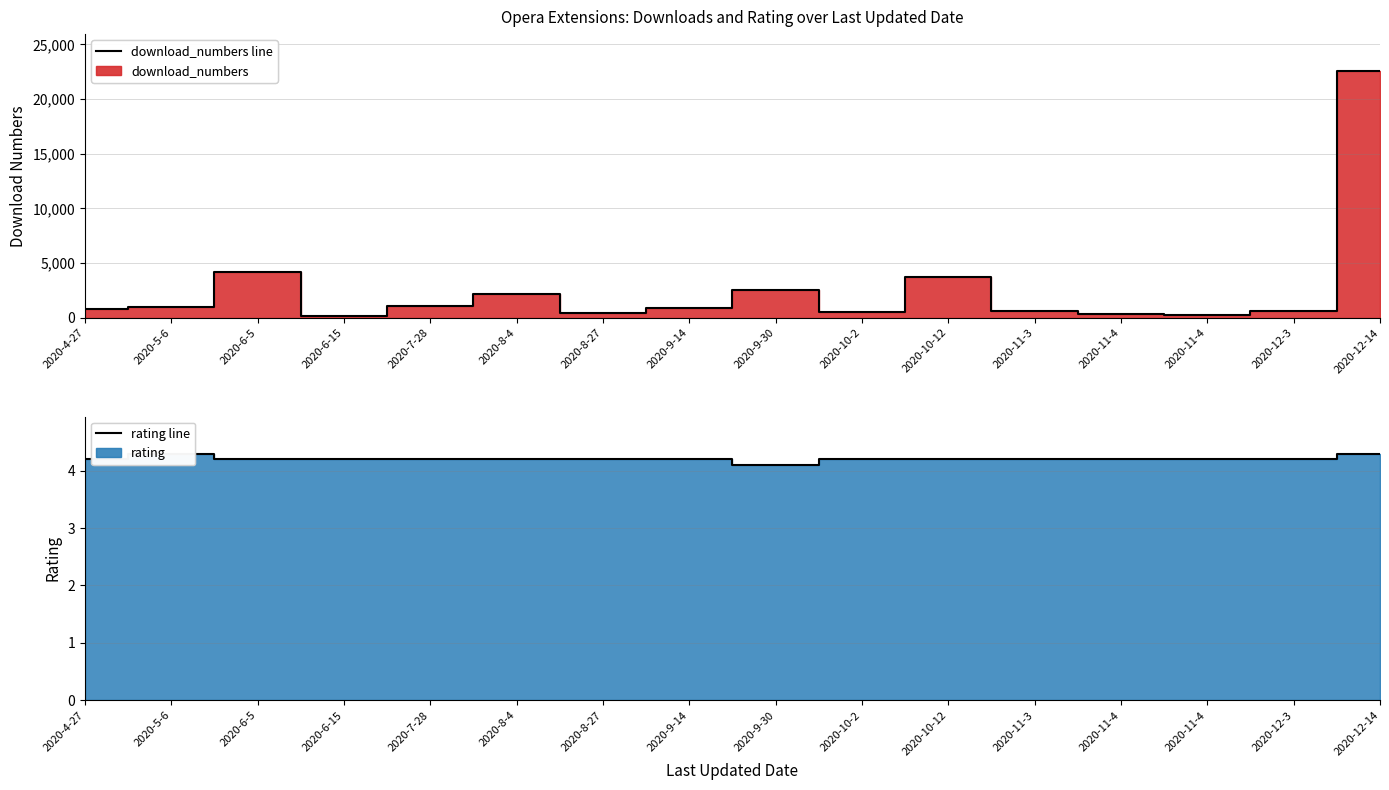

True or false: rating line and download_numbers line intersect in this chart.

False